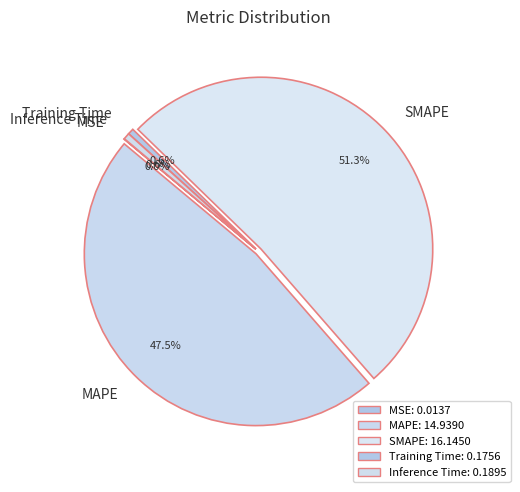

Combined, do Inference Time and SMAPE account for over 50%?

Yes